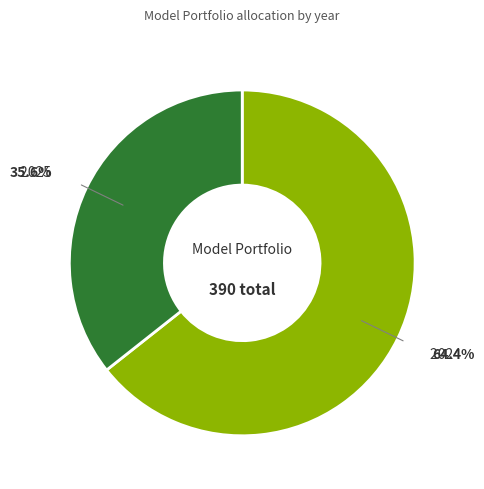

Is there any slice that represents more than half of the pie?

Yes